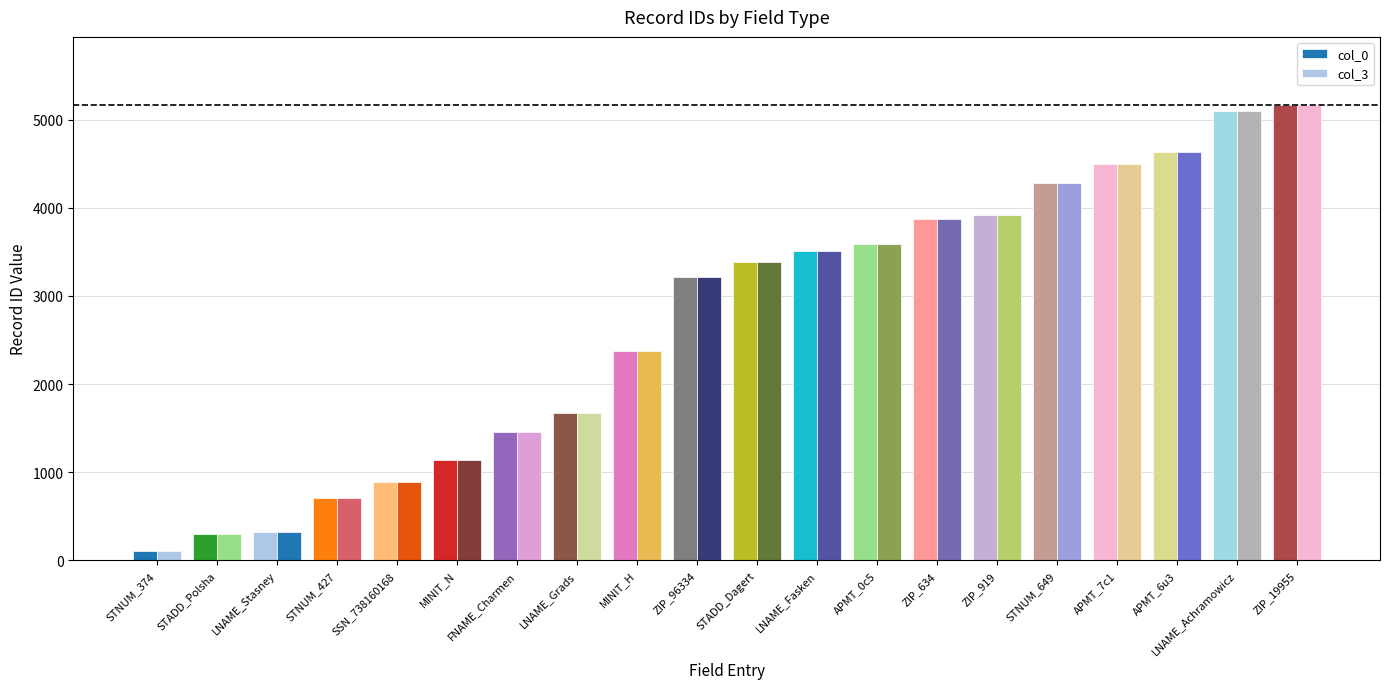

Between APMT_0c5 and STNUM_649, which is larger?

STNUM_649